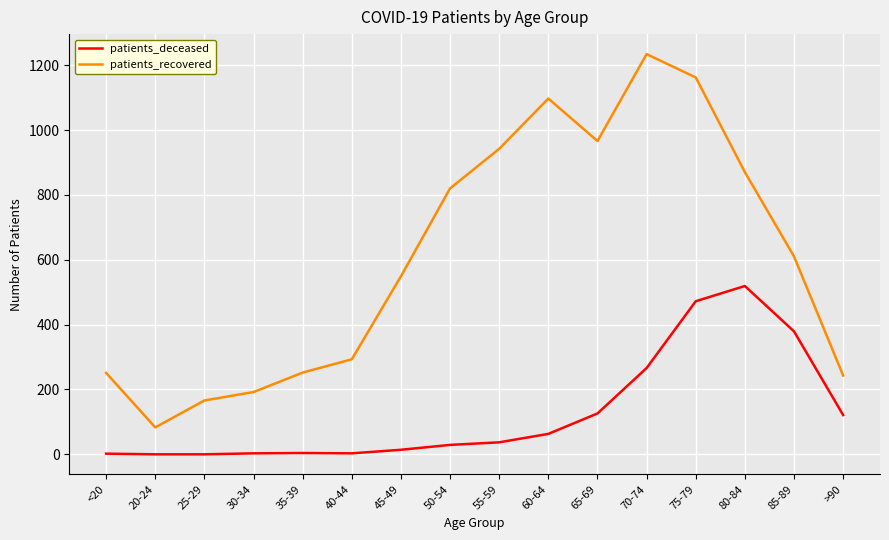

True or false: patients_recovered and patients_deceased cross at least once.

False